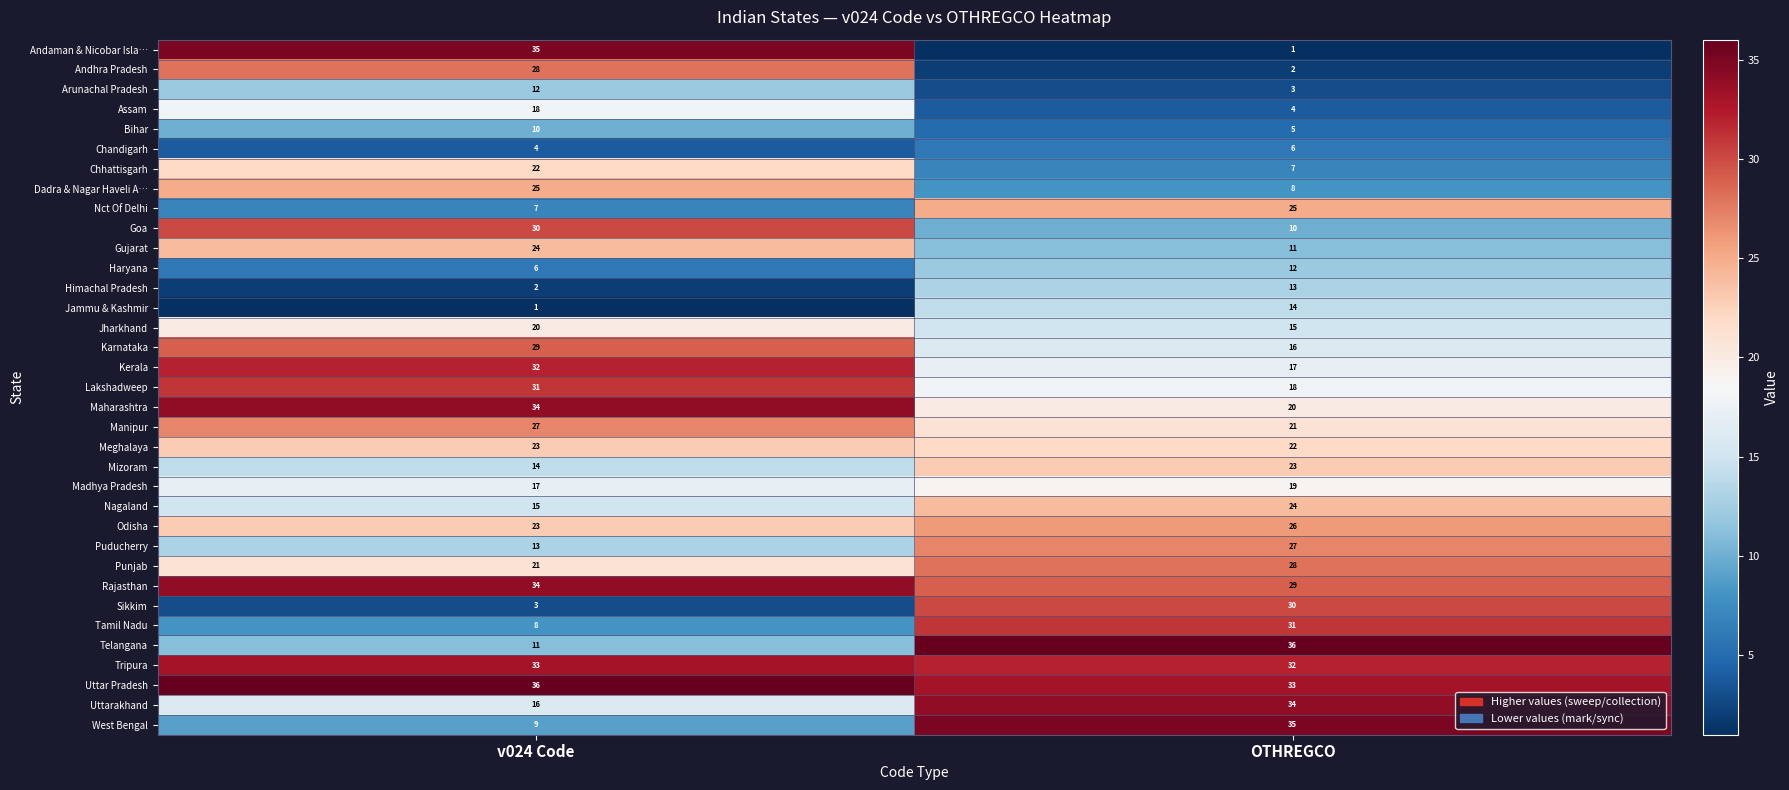

What is the maximum value for Rajasthan?

34